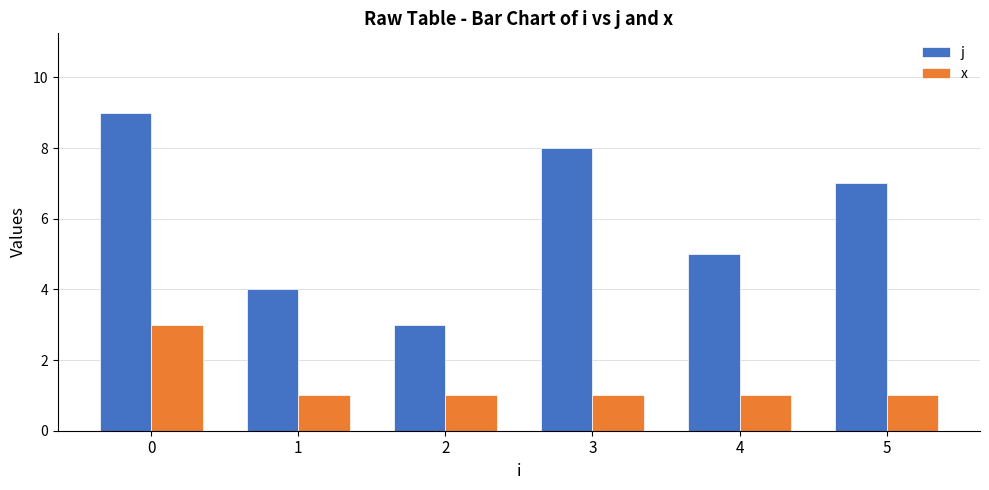

Rank the series by their average value, from highest to lowest.

j, x